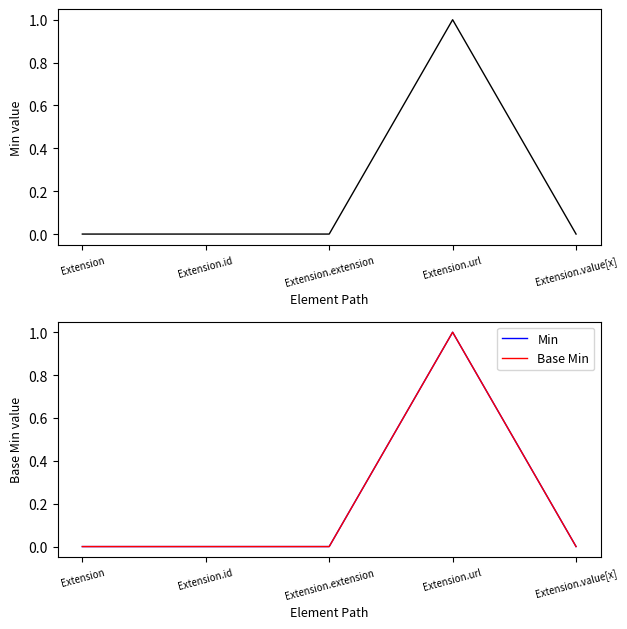

Is it true that Min equals 0 at Extension.extension?

True